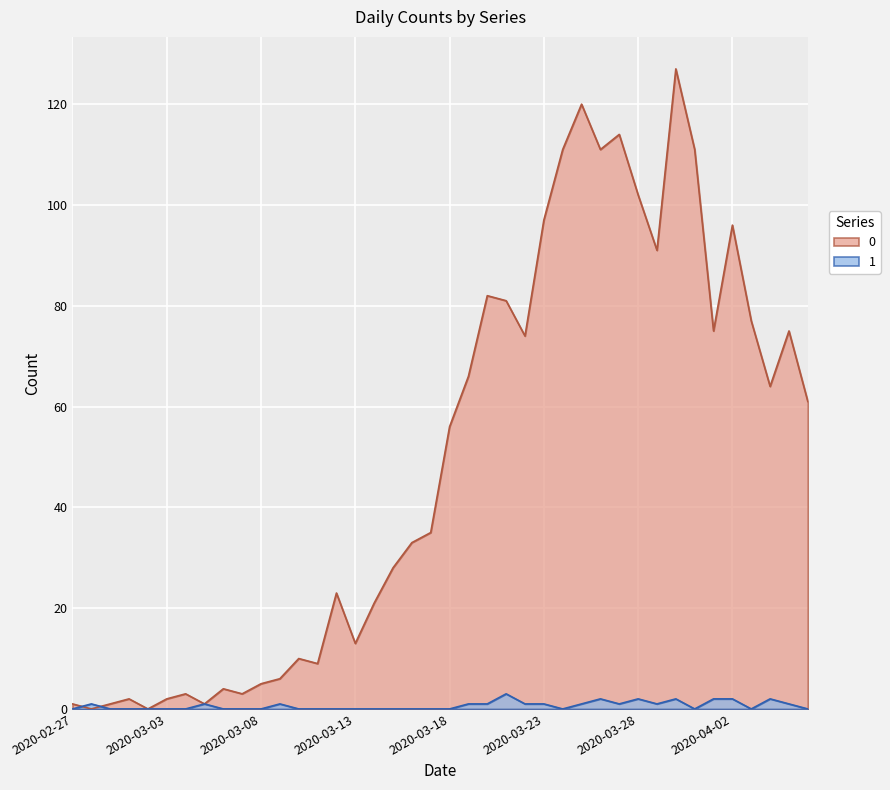

List the series in order of their peak value, highest first.

0, 1